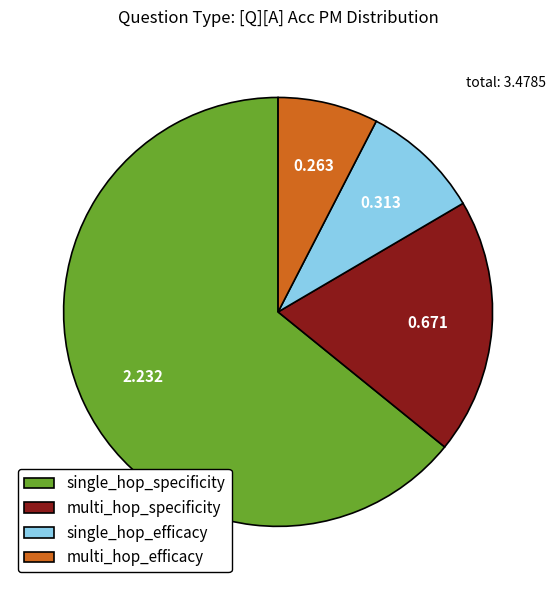

Rank the categories by value from lowest to highest.

multi_hop_efficacy, single_hop_efficacy, multi_hop_specificity, single_hop_specificity